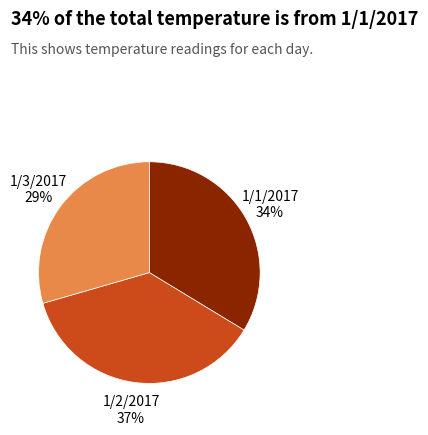

Combined, do 1/3/2017 and 1/2/2017 account for over 50%?

Yes